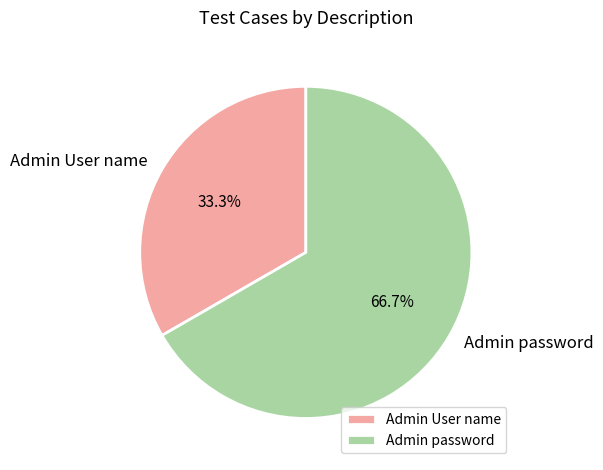

To the nearest percent, what is the difference between the largest and smallest slice percentages?

33%